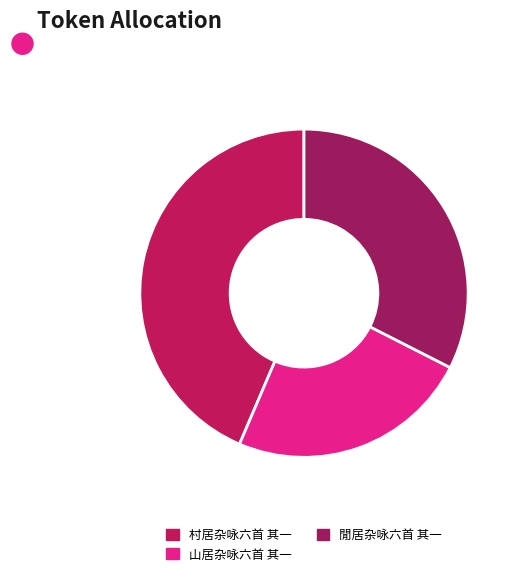

Does any single category account for the majority?

No